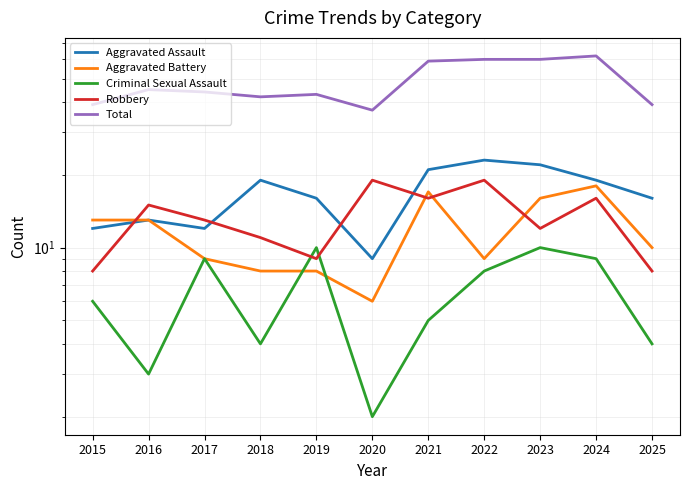

Is this an area chart (filled region under the line)?

No